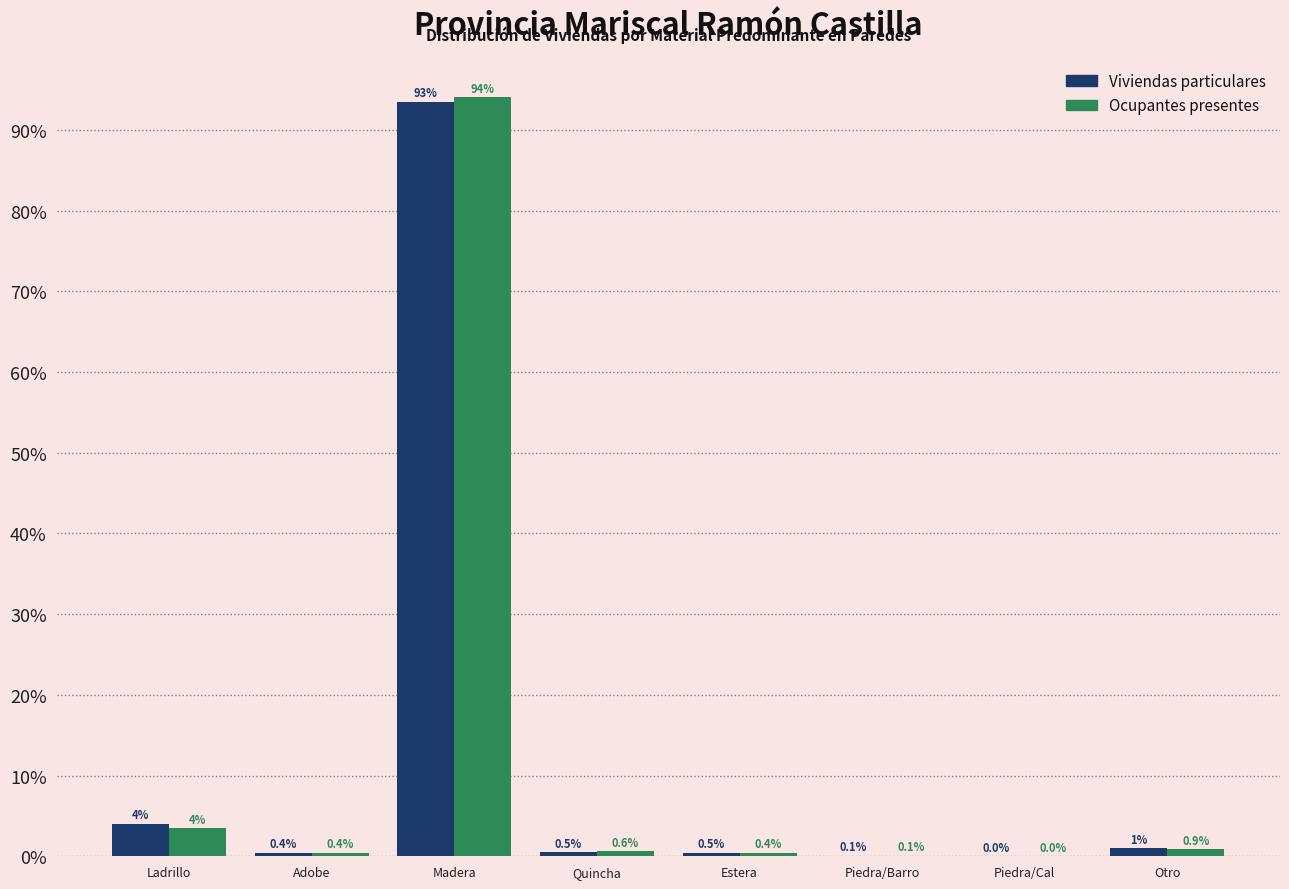

Which category has the highest value across all series?

Madera